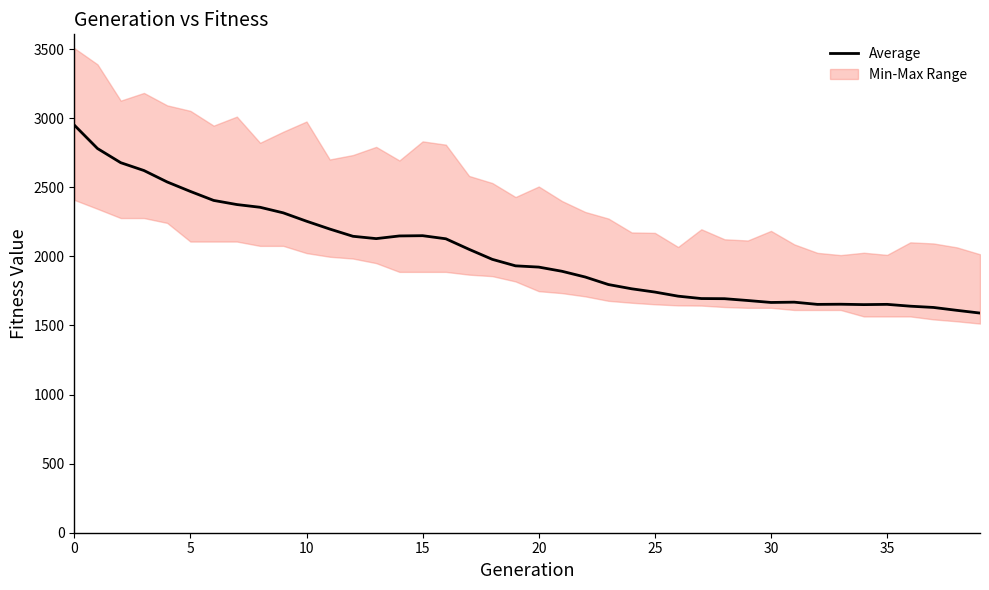

What is the label of the 25th point from the right?

15